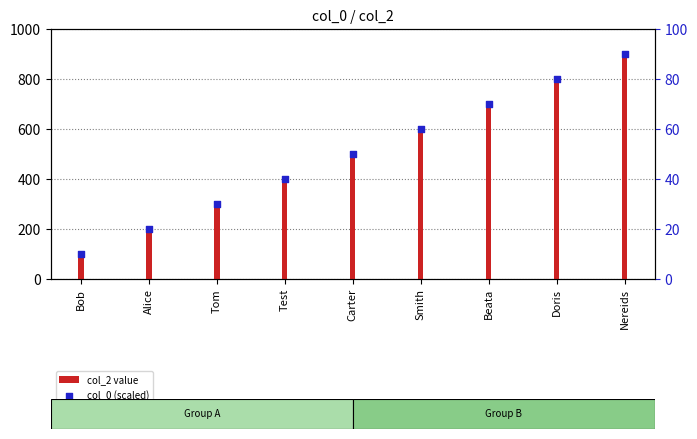

Which series contains the lowest Y value?

col_0 (scaled)